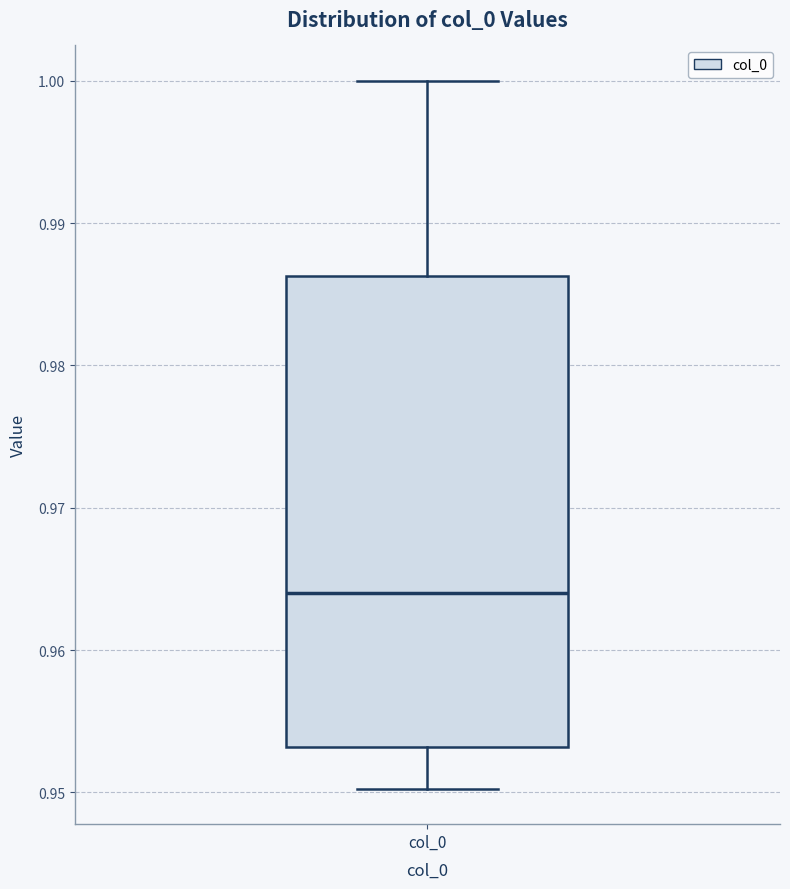

Where does the lower whisker of the box for col_0 end on the y-axis? The values are not printed on the chart, so give them approximately, as read against the axis.

0.950